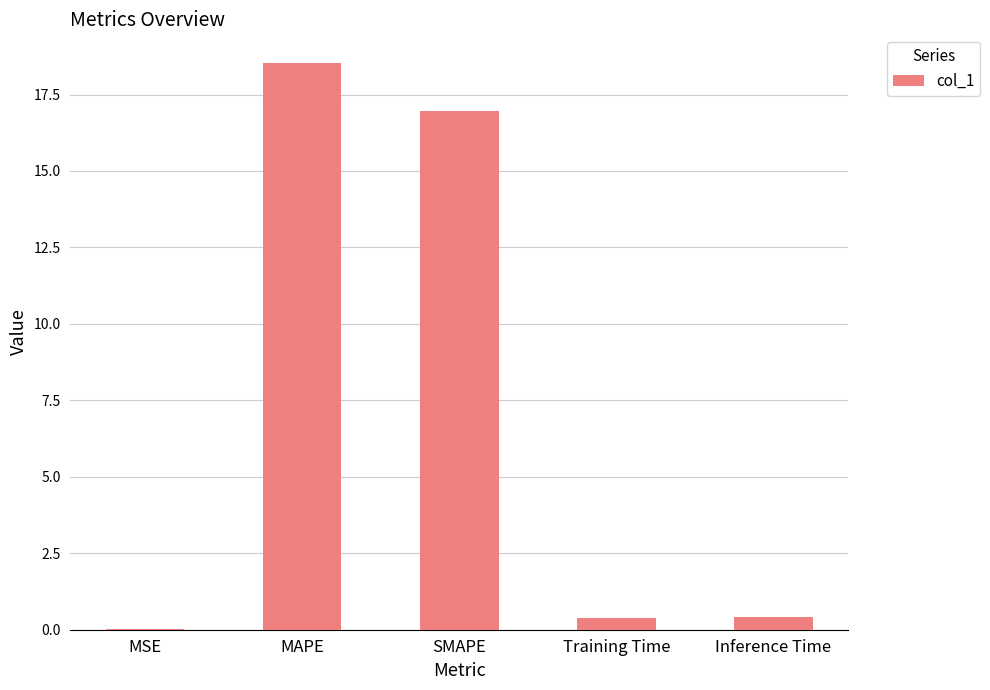

Which label corresponds to the largest value in the chart?

MAPE